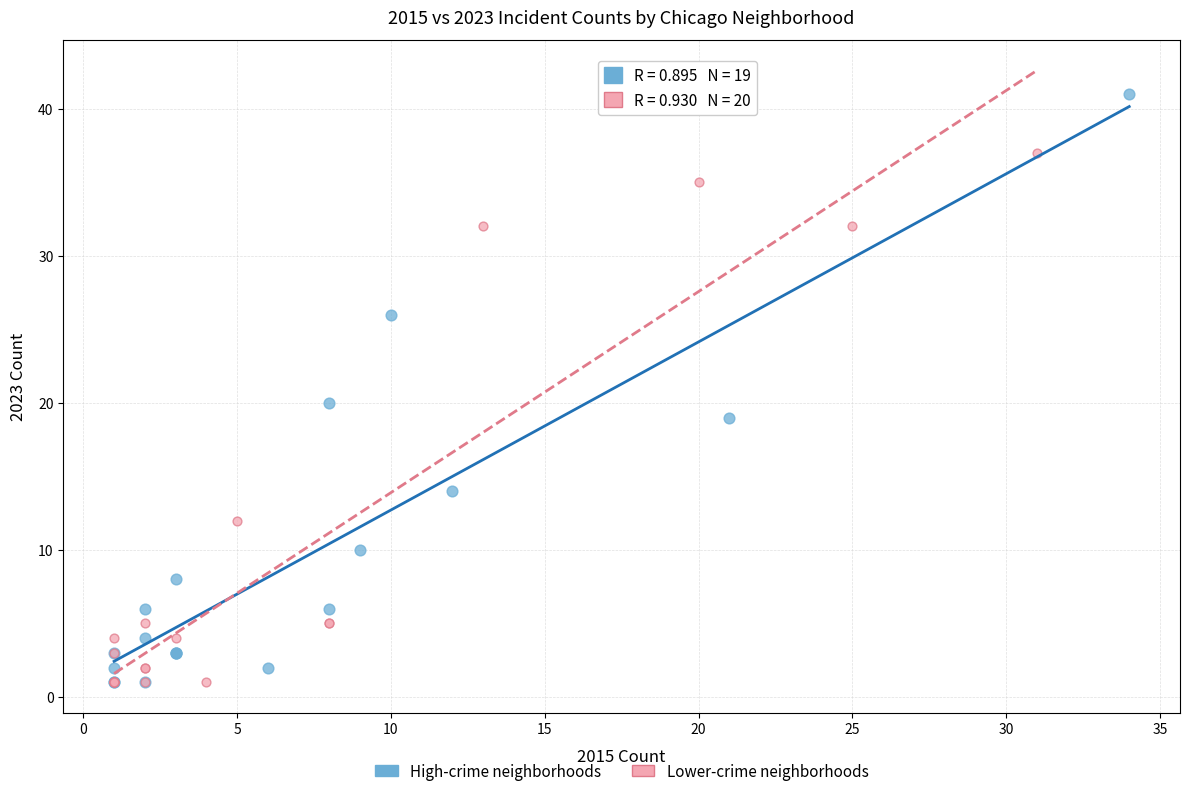

Which series reaches the maximum Y coordinate?

High-crime neighborhoods